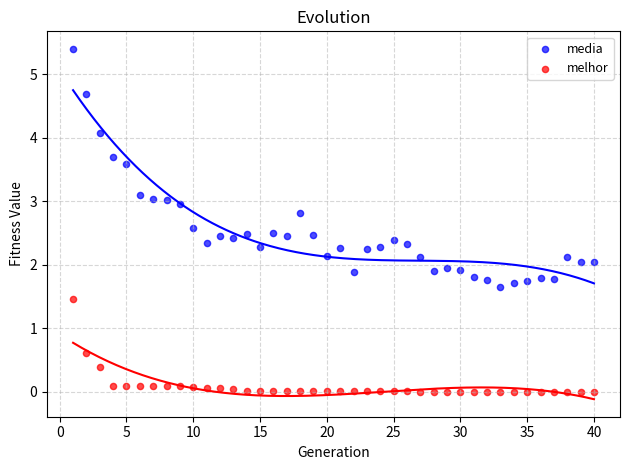

Across all data points, what is the range of X values (max minus min)?

39.0